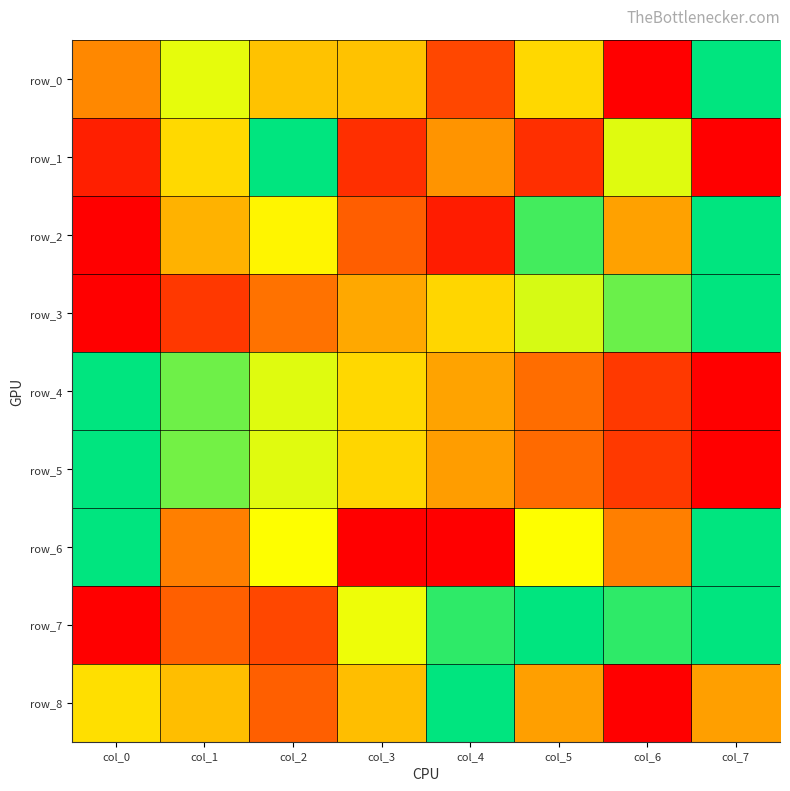

Count the number of data series in this chart.

9